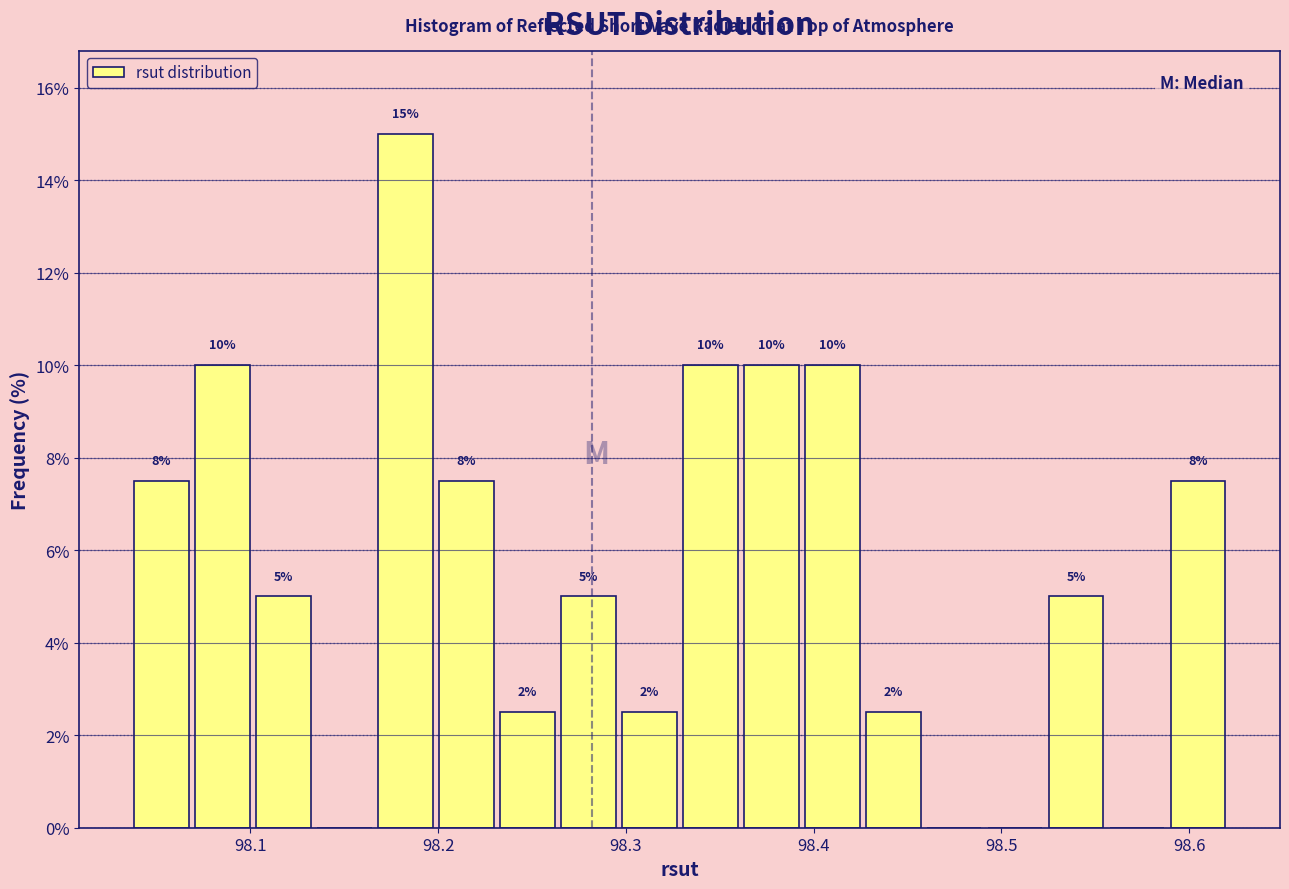

Around what value on the x-axis is the tallest bar? Give the approximate position of its centre, as read against the axis.

98.18